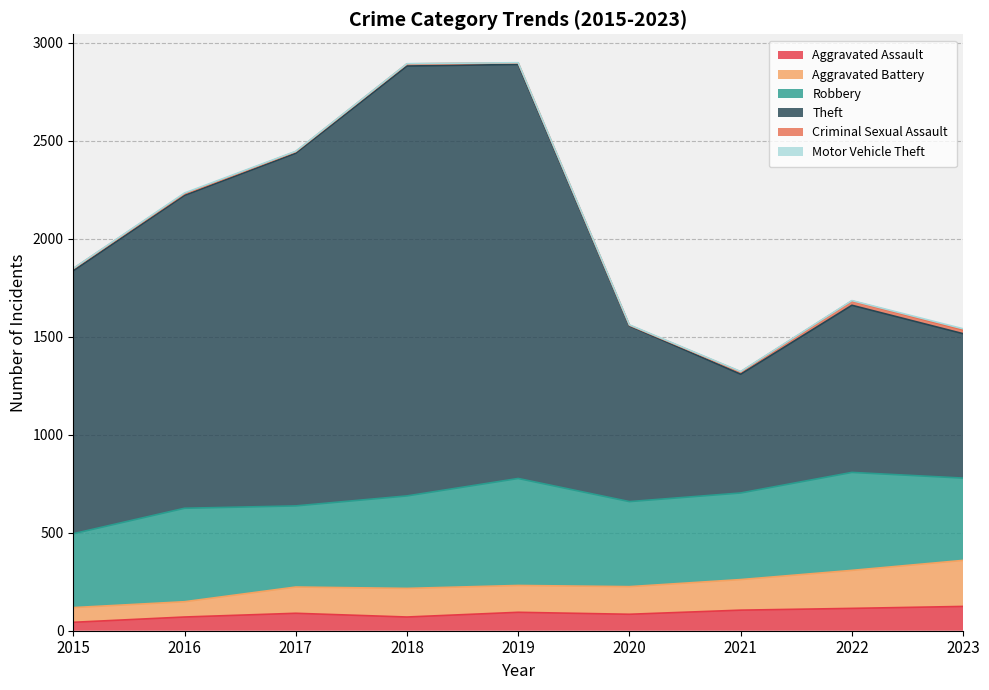

At which label is Aggravated Assault closest to 83?

2020